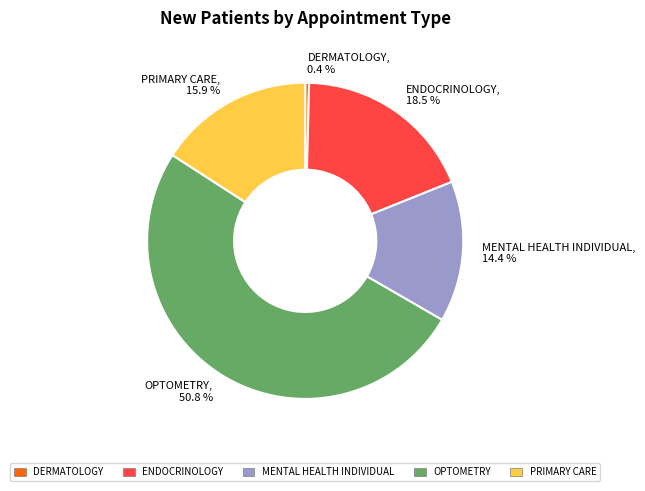

Which has a higher value, OPTOMETRY or ENDOCRINOLOGY?

OPTOMETRY